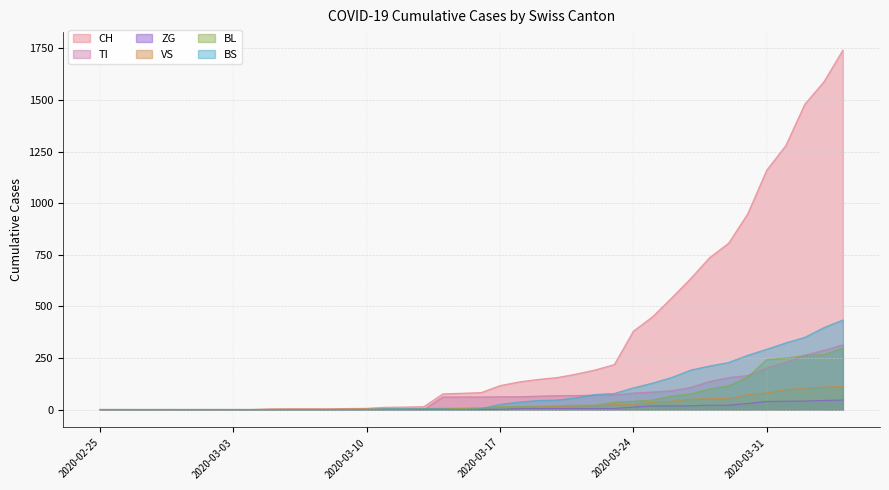

The BS series shows 13 at 2020-03-17. True or false?

False